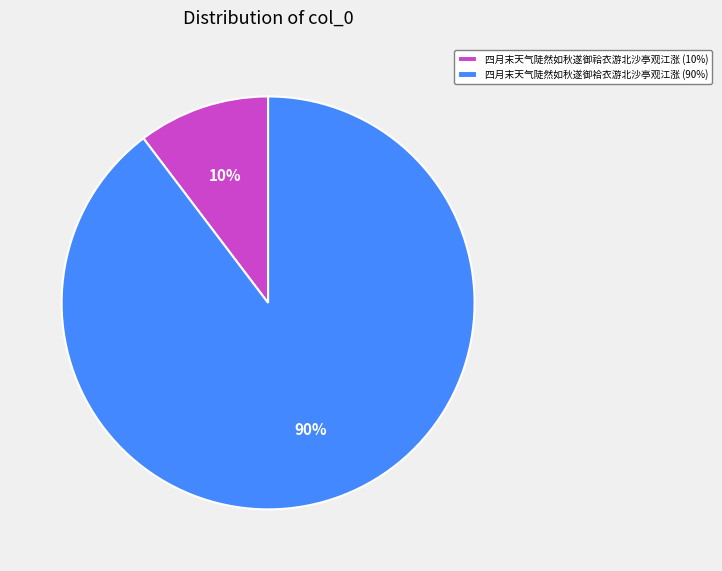

Do 四月末天气陡然如秋遂御袷衣游北沙亭观江涨 (90%) and 四月末天气陡然如秋遂御祫衣游北沙亭观江涨 (10%) together represent more than half of the pie?

Yes